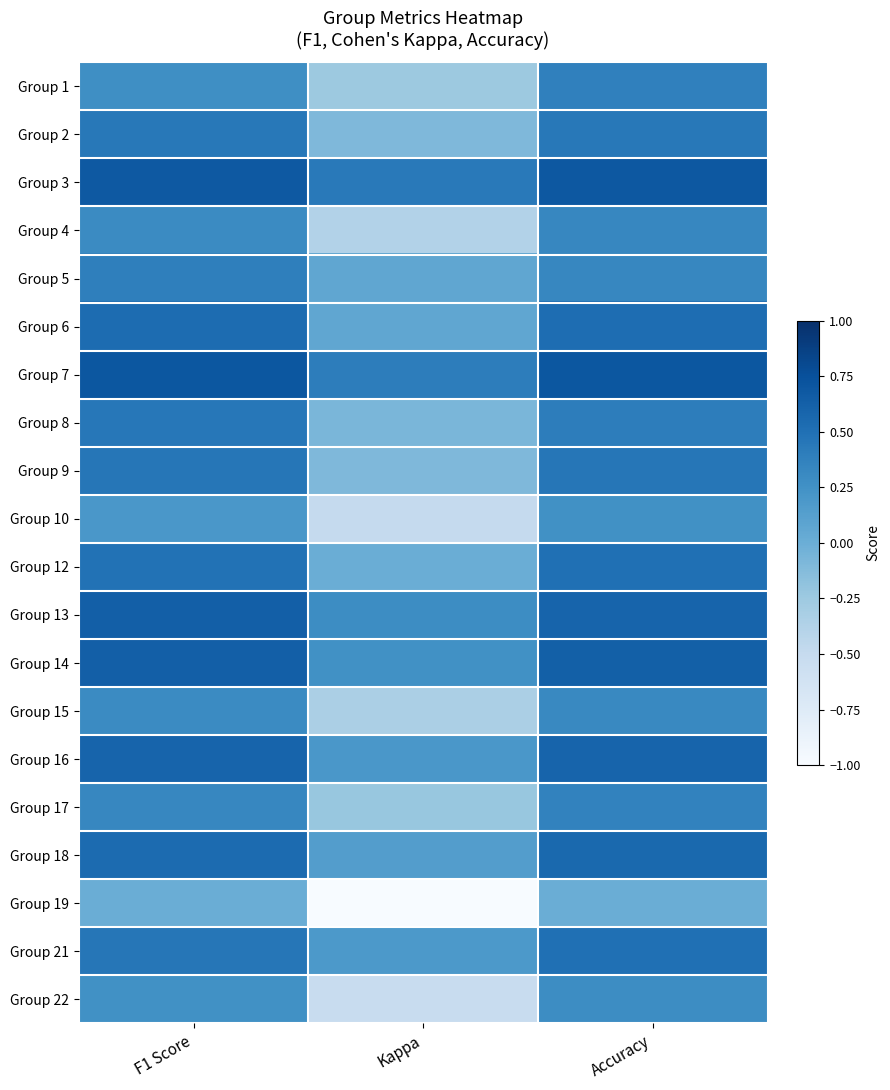

Which category has the highest value across all series?

Accuracy